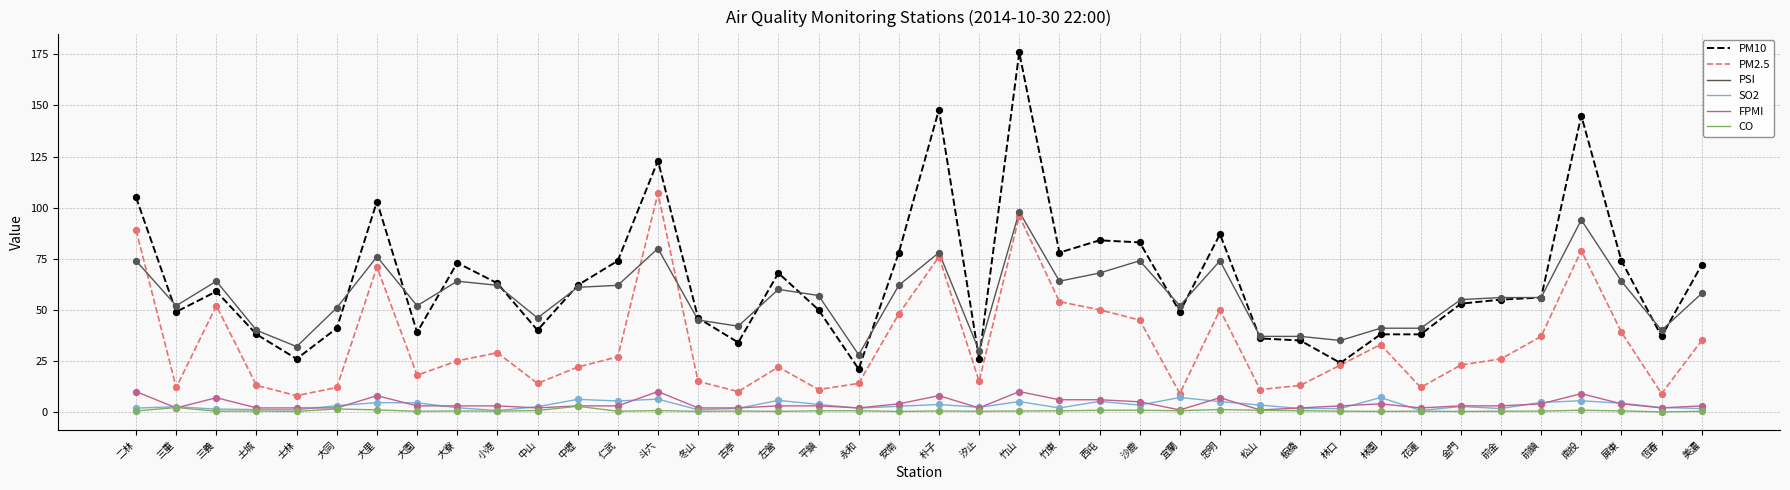

What are all the series names shown in the legend?

PM10, PM2.5, PSI, SO2, FPMI, CO